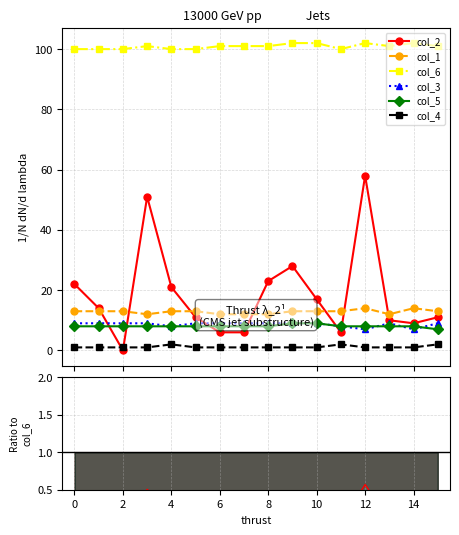

True or false: col_5 and col_1 intersect in this chart.

False